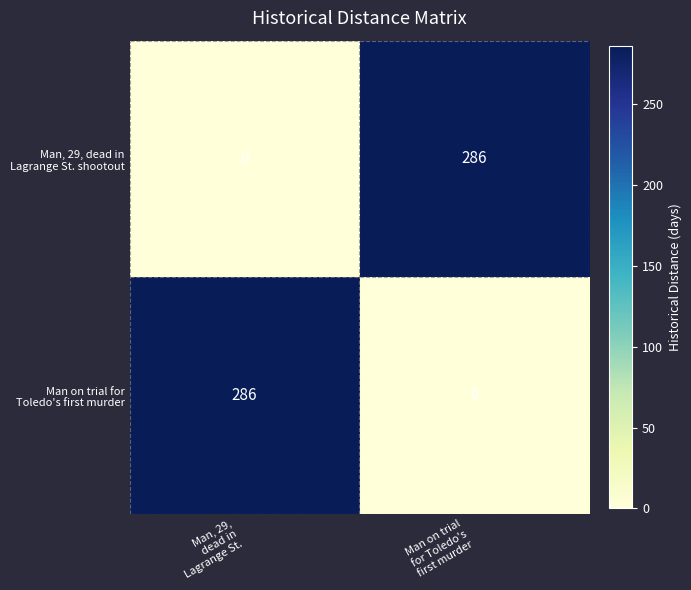

At how many categories does at least one series exceed 18?

2